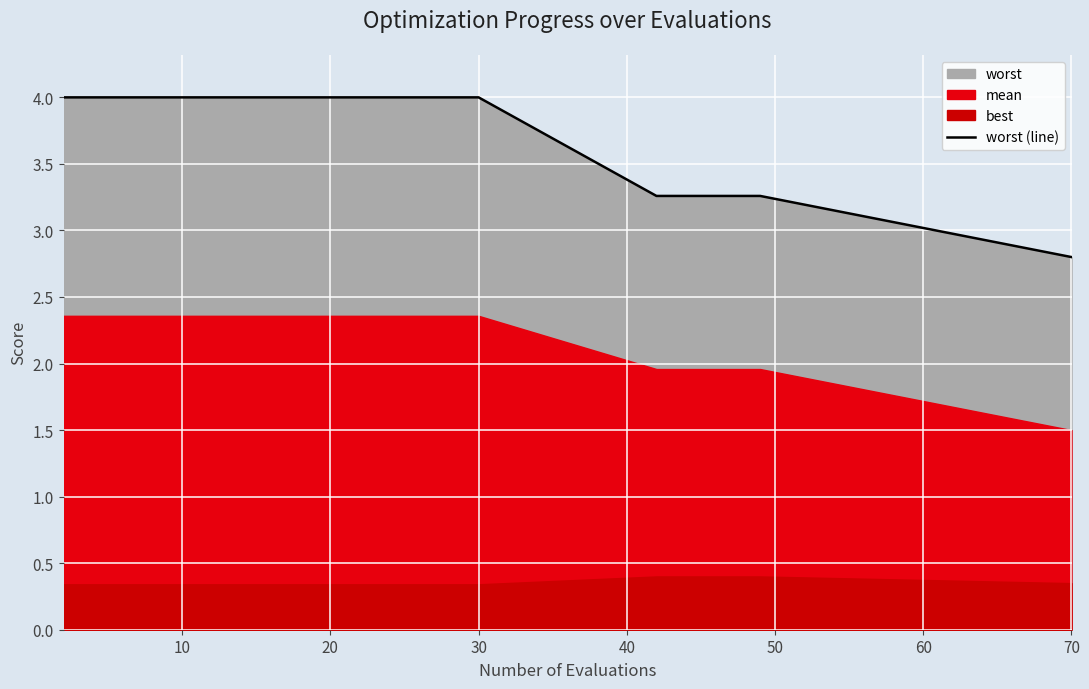

Which category has the lowest value in the worst (line) series?

70